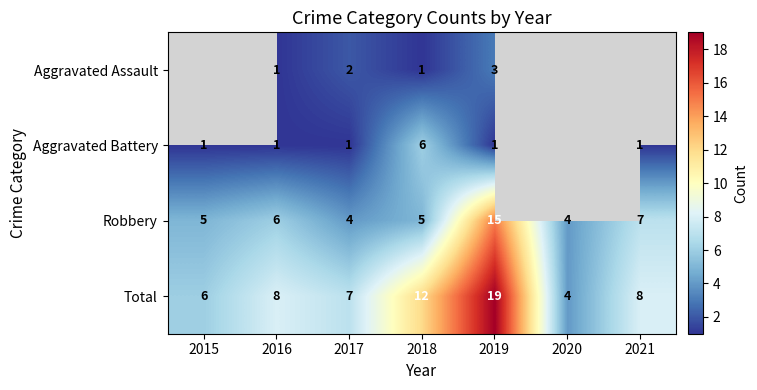

The value of Aggravated Battery at 2018 is 6. True or false?

True